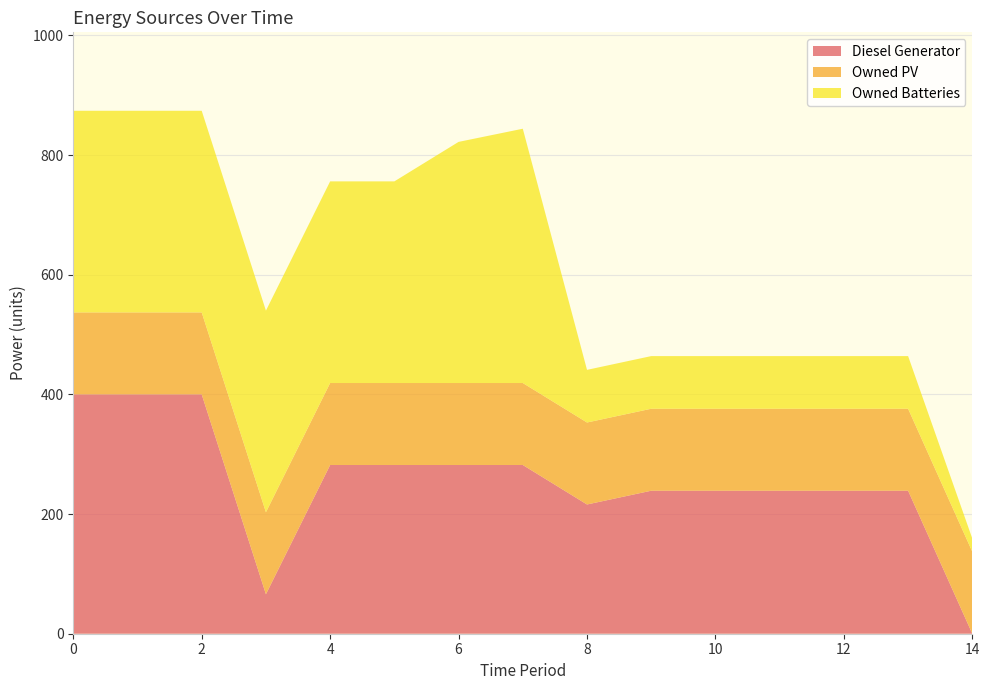

Reading left to right, transcribe all the data shown in this chart.

Diesel Generator: 400	400	400	66	282	282	282	282	216	239	239	239	239	239	0
Owned PV: 137	137	137	137	137	137	137	137	137	137	137	137	137	137	137
Owned Batteries: 337	337	337	337	337	337	403	425	88	88	88	88	88	88	22